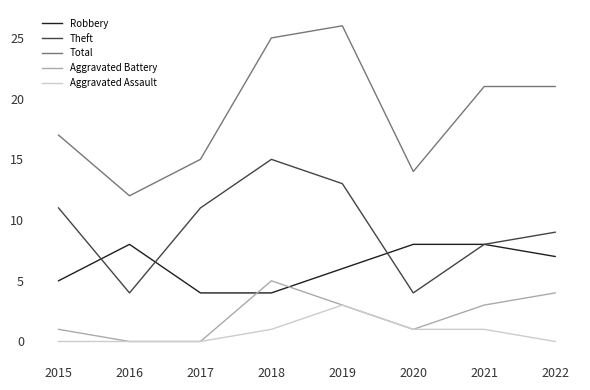

How many intersections are there between Aggravated Battery and Robbery?

2